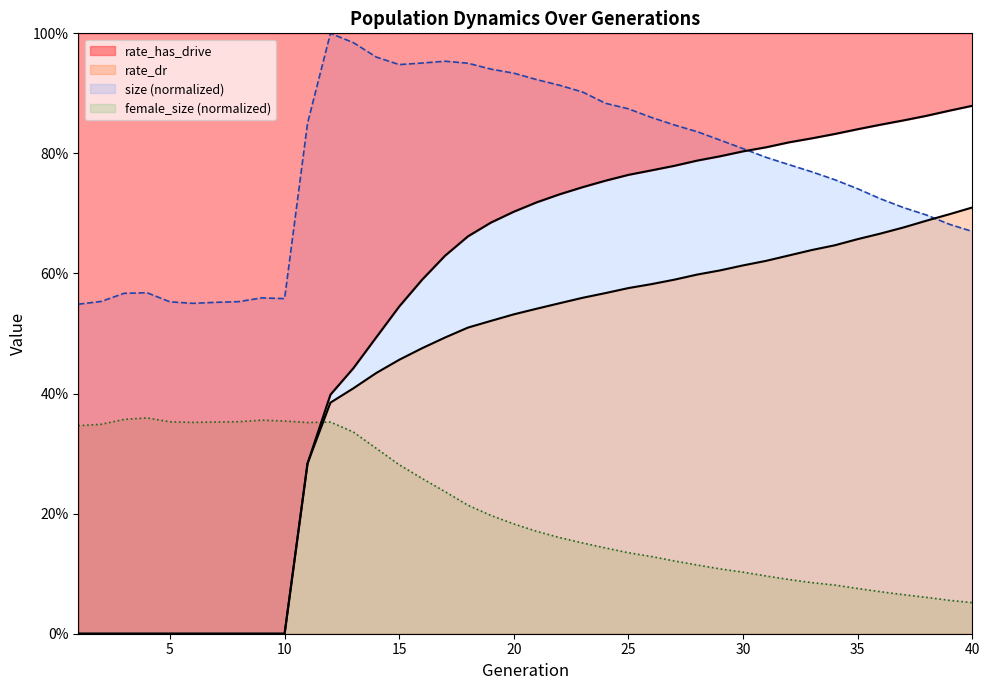

Between which two adjacent categories do rate_has_drive and female_size first intersect?

11 and 12